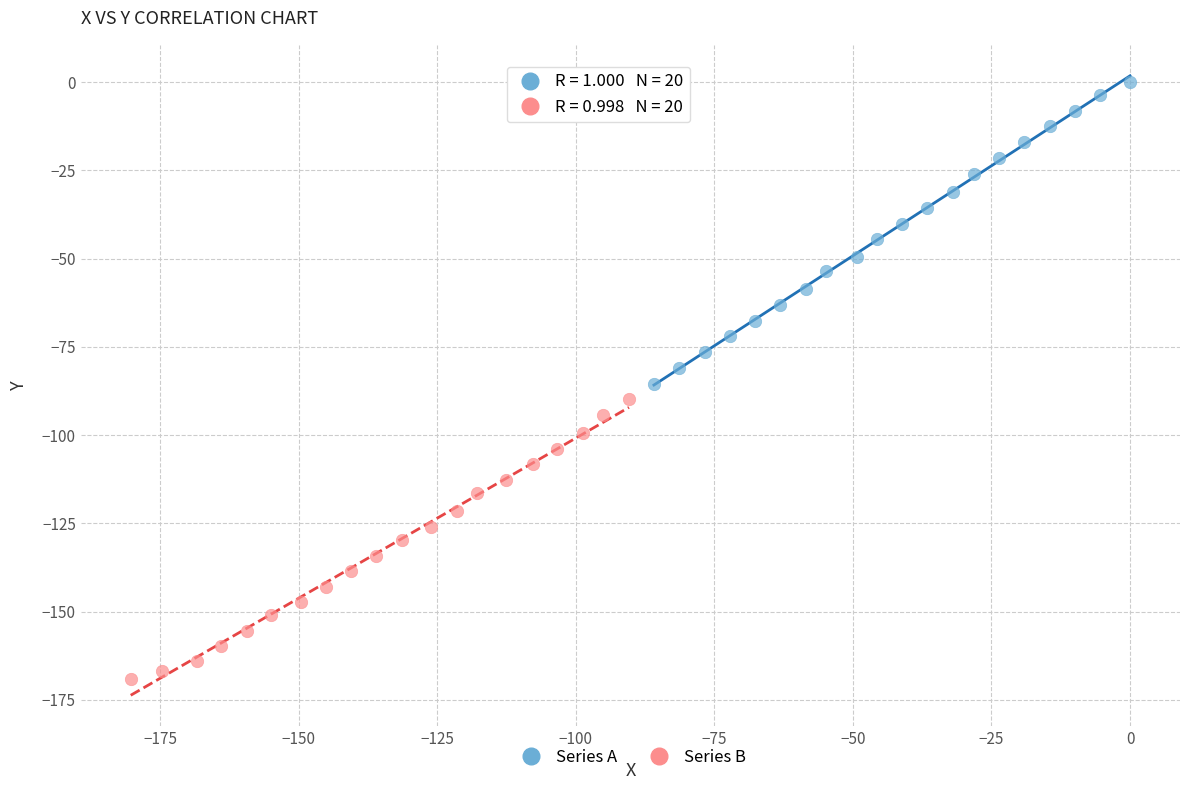

What are all the series names shown in the legend?

Series A, Series B